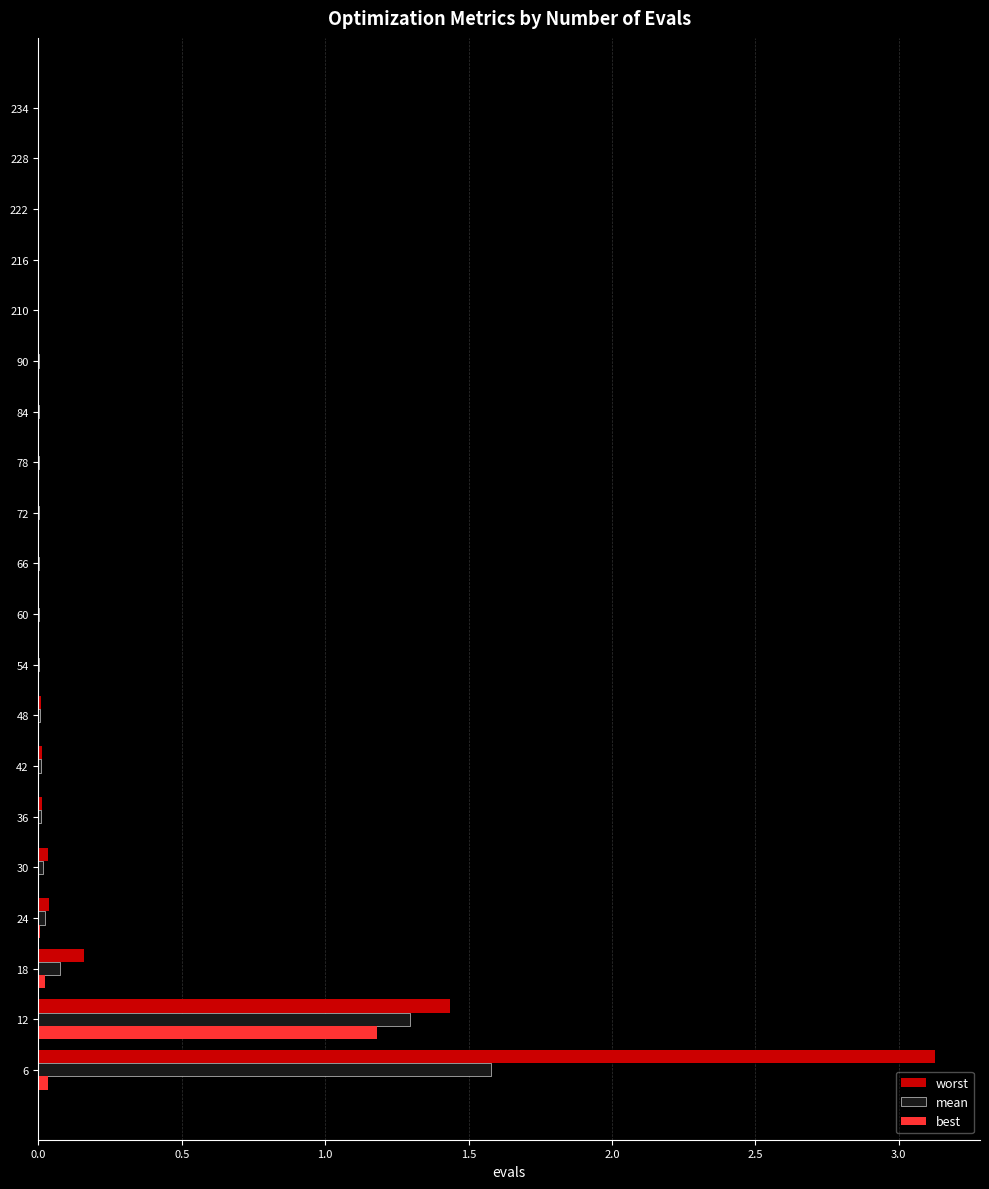

What is the sum of all best values?

1.3